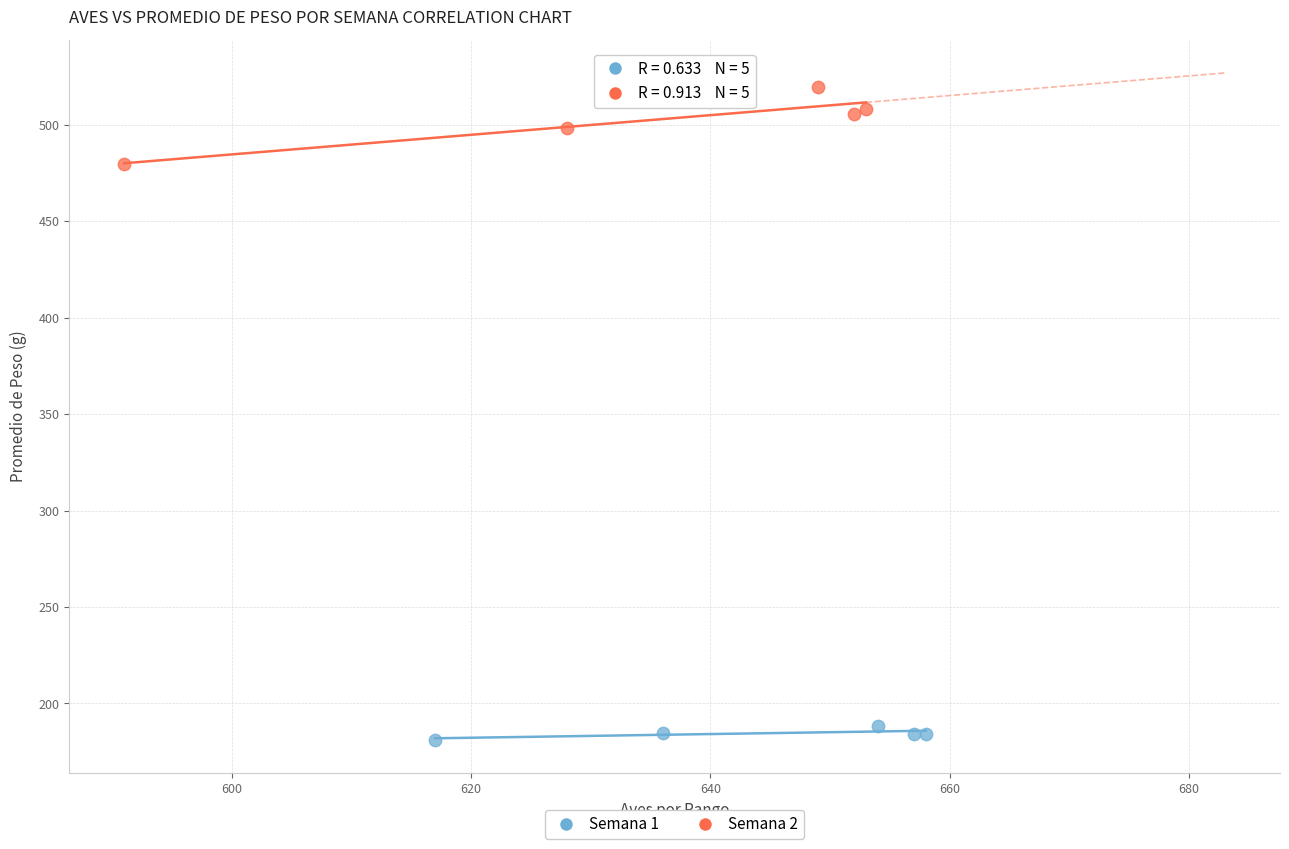

Which series reaches the maximum Y coordinate?

Semana 2